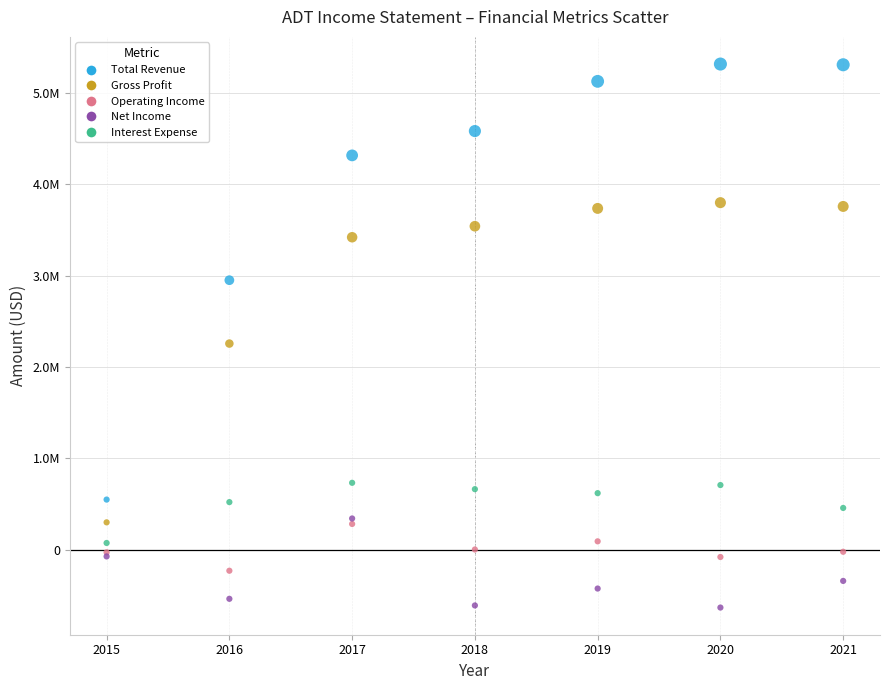

Which series reaches the minimum Y coordinate?

Net Income